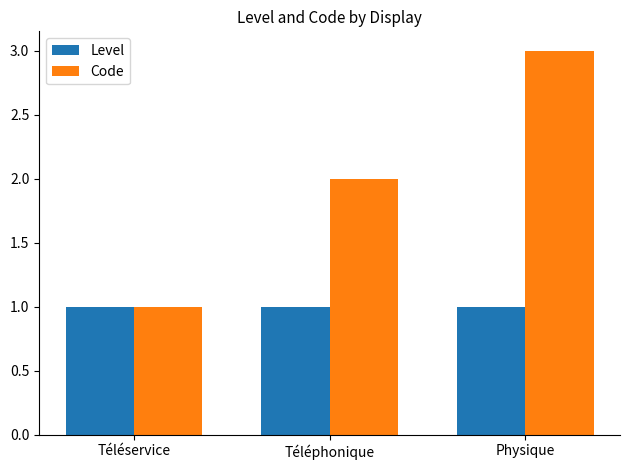

Which series has the largest range (max minus min)?

Code